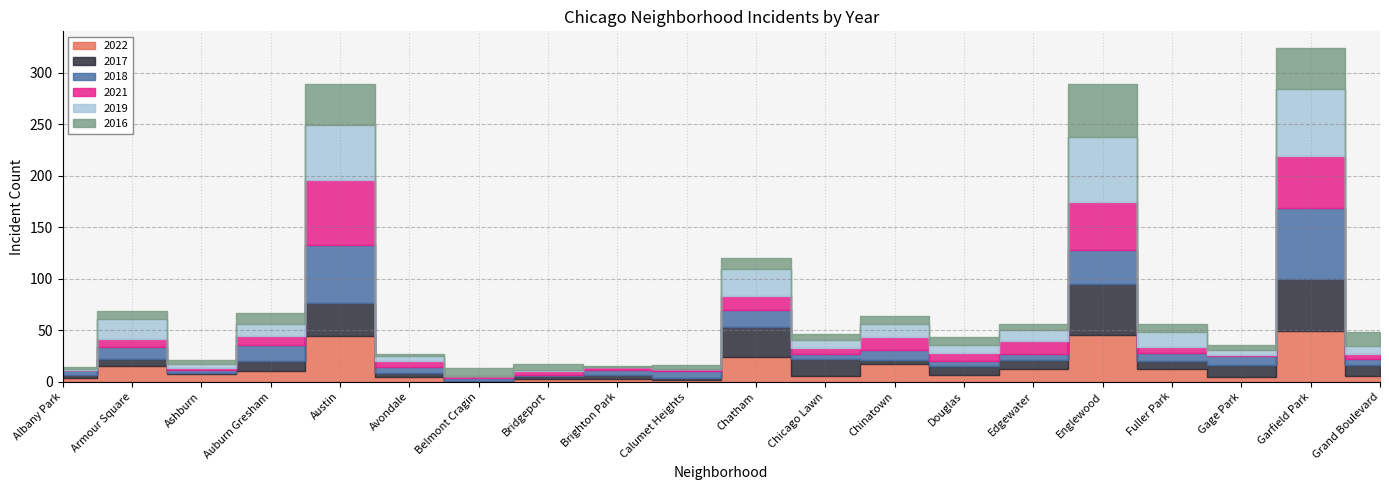

Reading left to right, list all the values displayed in this chart.

2022: Albany Park=4	Armour Square=15	Ashburn=8	Auburn Gresham=10	Austin=44	Avondale=5	Belmont Cragin=0	Bridgeport=3	Brighton Park=3	Calumet Heights=2	Chatham=24	Chicago Lawn=6	Chinatown=17	Douglas=7	Edgewater=12	Englewood=45	Fuller Park=12	Gage Park=5	Garfield Park=49	Grand Boulevard=6
2017: Albany Park=3	Armour Square=7	Ashburn=1	Auburn Gresham=10	Austin=32	Avondale=4	Belmont Cragin=1	Bridgeport=3	Brighton Park=4	Calumet Heights=2	Chatham=29	Chicago Lawn=16	Chinatown=4	Douglas=8	Edgewater=9	Englewood=50	Fuller Park=8	Gage Park=11	Garfield Park=51	Grand Boulevard=10
2018: Albany Park=4	Armour Square=12	Ashburn=2	Auburn Gresham=16	Austin=57	Avondale=5	Belmont Cragin=3	Bridgeport=1	Brighton Park=4	Calumet Heights=6	Chatham=17	Chicago Lawn=5	Chinatown=10	Douglas=5	Edgewater=6	Englewood=33	Fuller Park=8	Gage Park=9	Garfield Park=69	Grand Boulevard=6
2021: Albany Park=0	Armour Square=8	Ashburn=2	Auburn Gresham=8	Austin=63	Avondale=6	Belmont Cragin=2	Bridgeport=3	Brighton Park=3	Calumet Heights=2	Chatham=13	Chicago Lawn=6	Chinatown=12	Douglas=8	Edgewater=13	Englewood=47	Fuller Park=6	Gage Park=1	Garfield Park=50	Grand Boulevard=5
2019: Albany Park=1	Armour Square=19	Ashburn=4	Auburn Gresham=12	Austin=53	Avondale=5	Belmont Cragin=0	Bridgeport=1	Brighton Park=0	Calumet Heights=0	Chatham=26	Chicago Lawn=8	Chinatown=13	Douglas=8	Edgewater=10	Englewood=63	Fuller Park=14	Gage Park=5	Garfield Park=65	Grand Boulevard=8
2016: Albany Park=2	Armour Square=8	Ashburn=4	Auburn Gresham=11	Austin=40	Avondale=2	Belmont Cragin=7	Bridgeport=6	Brighton Park=1	Calumet Heights=4	Chatham=11	Chicago Lawn=5	Chinatown=8	Douglas=7	Edgewater=6	Englewood=51	Fuller Park=8	Gage Park=5	Garfield Park=40	Grand Boulevard=13